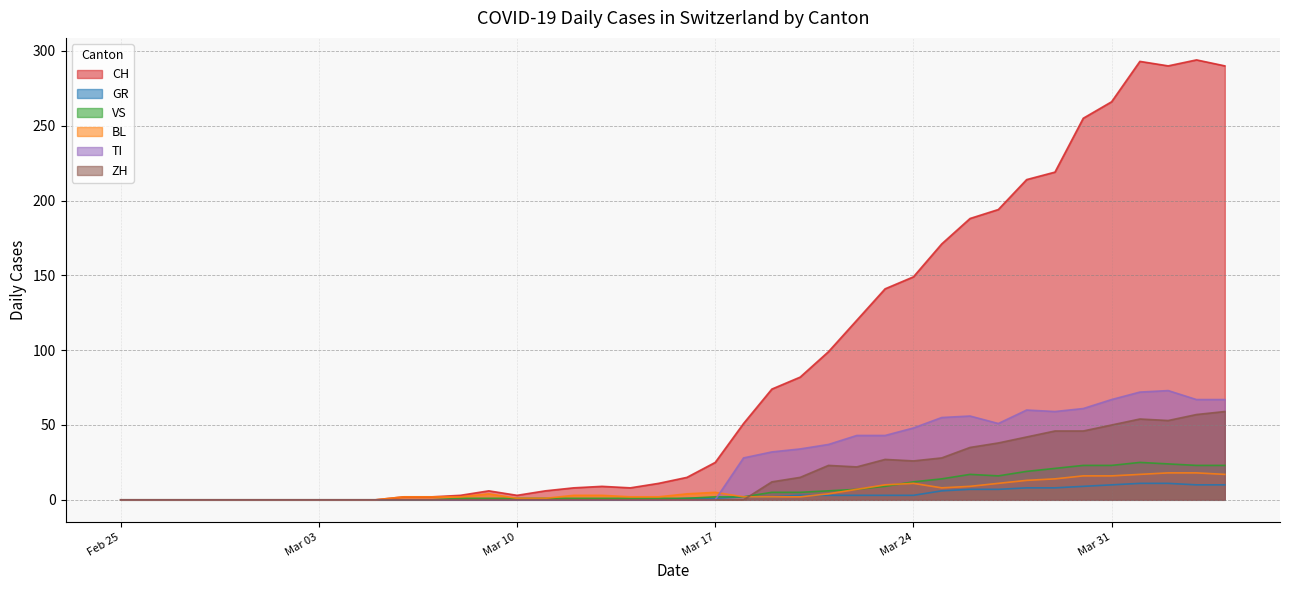

Which series has the largest total across all categories?

CH